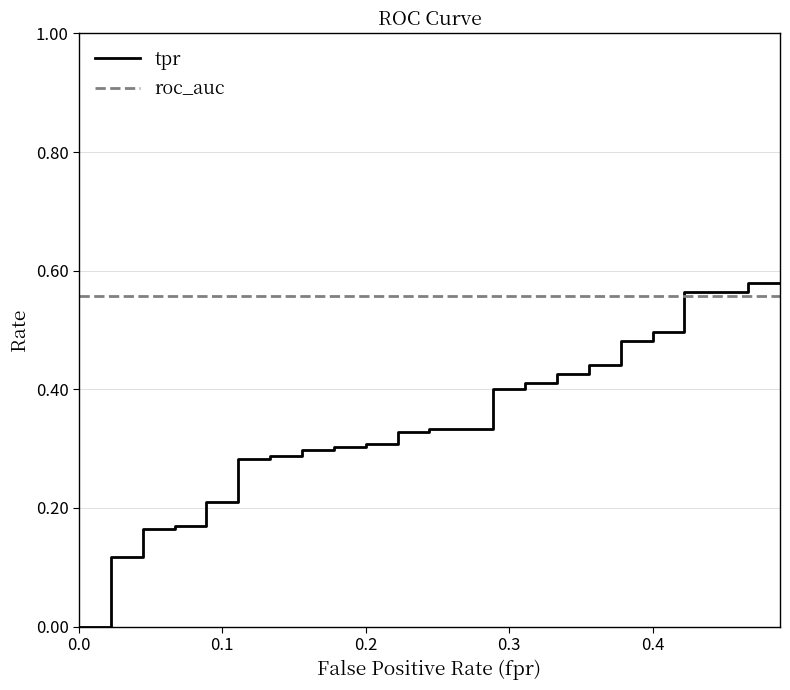

Reading right to left, transcribe all the data shown in this chart.

tpr: 0.6	0.6	0.6	0.6	0.5	0.5	0.5	0.5	0.4	0.4	0.4	0.4	0.4	0.4	0.4	0.4	0.3	0.3	0.3	0.3	0.3	0.3	0.3	0.3	0.3	0.3	0.3	0.3	0.3	0.3	0.2	0.2	0.2	0.2	0.2	0.2	0.1	0.1	0.0	0.0
roc_auc: 0.6	0.6	0.6	0.6	0.6	0.6	0.6	0.6	0.6	0.6	0.6	0.6	0.6	0.6	0.6	0.6	0.6	0.6	0.6	0.6	0.6	0.6	0.6	0.6	0.6	0.6	0.6	0.6	0.6	0.6	0.6	0.6	0.6	0.6	0.6	0.6	0.6	0.6	0.6	0.6